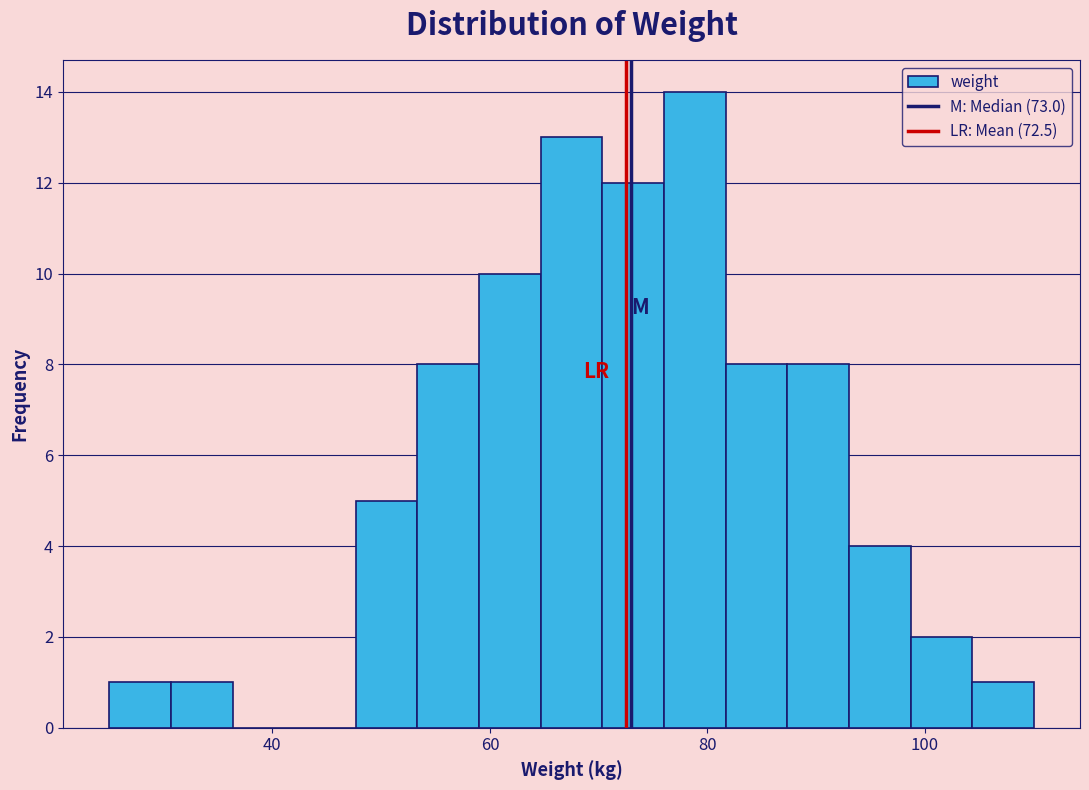

Around what value on the x-axis is the tallest bar? Give the approximate position of its centre, as read against the axis.

78